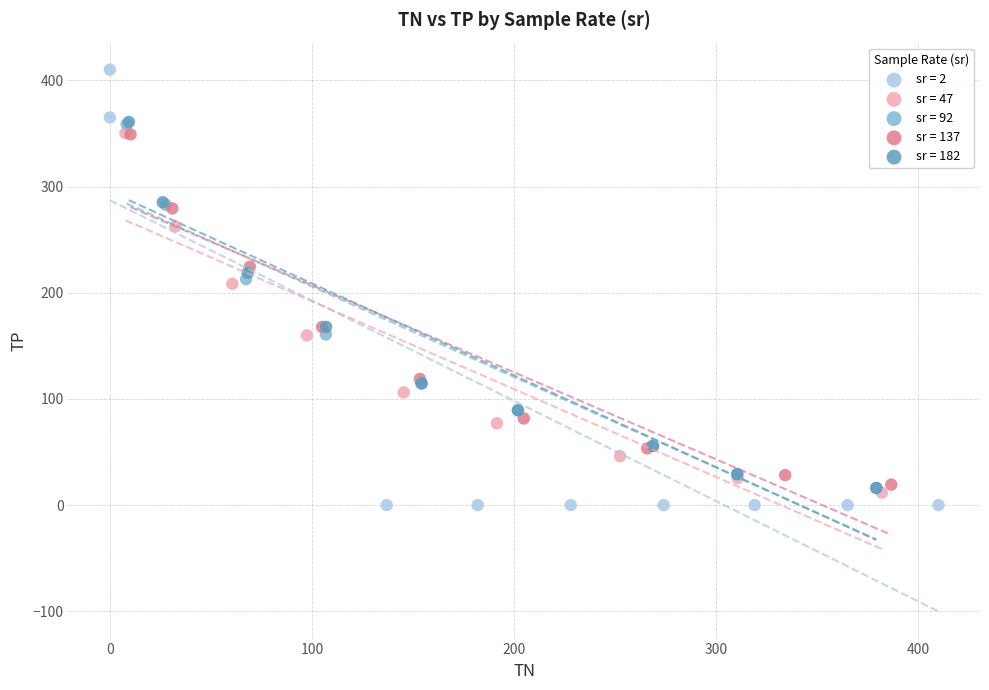

Which series contains the highest Y value?

sr = 2